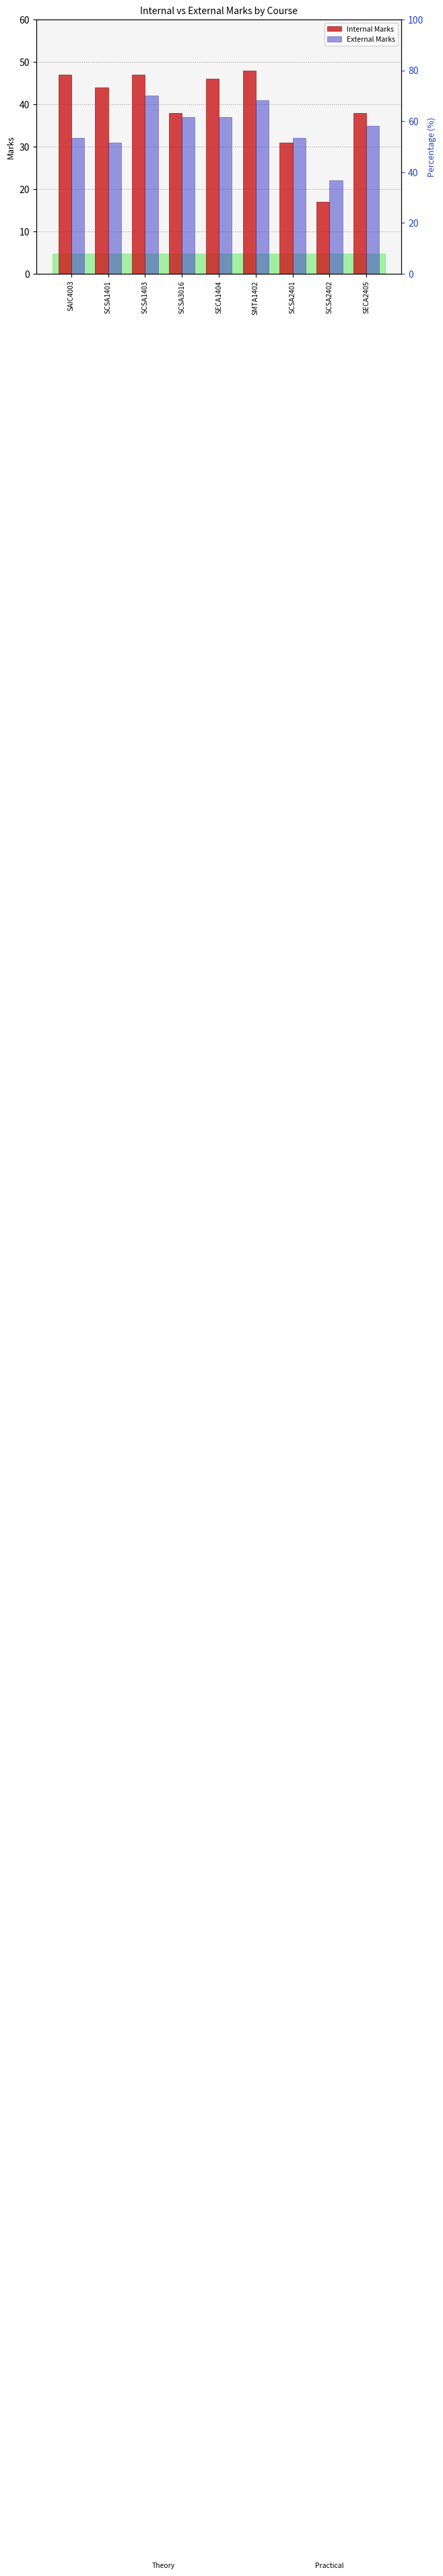

Rank the series by their maximum value, from lowest to highest.

External Marks, Internal Marks